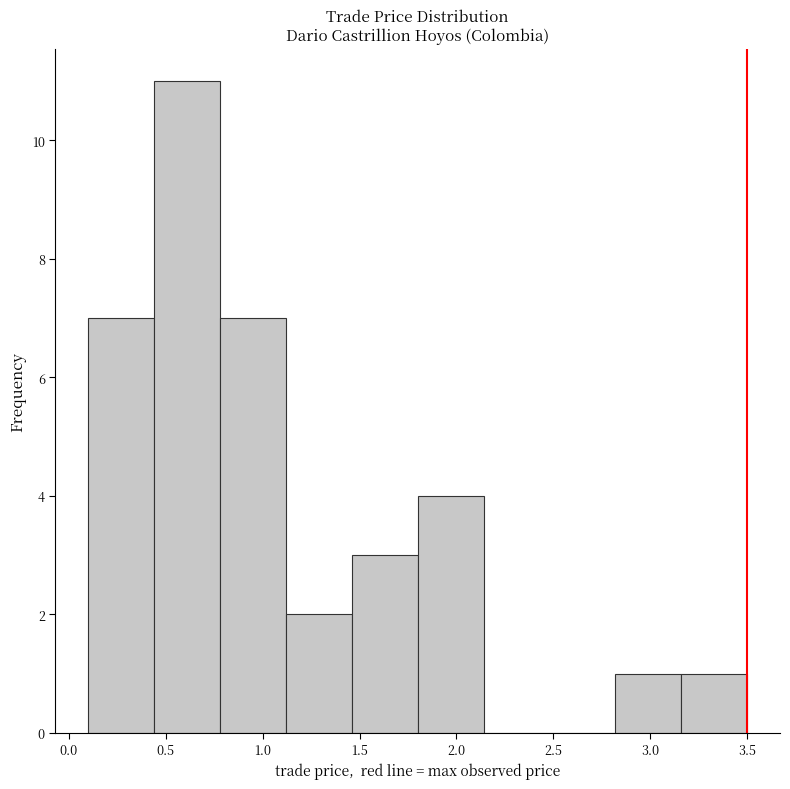

Reading left to right, list every bar in this chart as the range it spans on the x-axis followed by its height. Neither the bar edges nor the heights are printed on the chart, so give them approximately, as read against the axes.

0.10 to 0.44: 7
0.44 to 0.78: 11
0.78 to 1.12: 7
1.12 to 1.46: 2
1.46 to 1.80: 3
1.80 to 2.14: 4
2.14 to 2.48: 0
2.48 to 2.82: 0
2.82 to 3.16: 1
3.16 to 3.50: 1